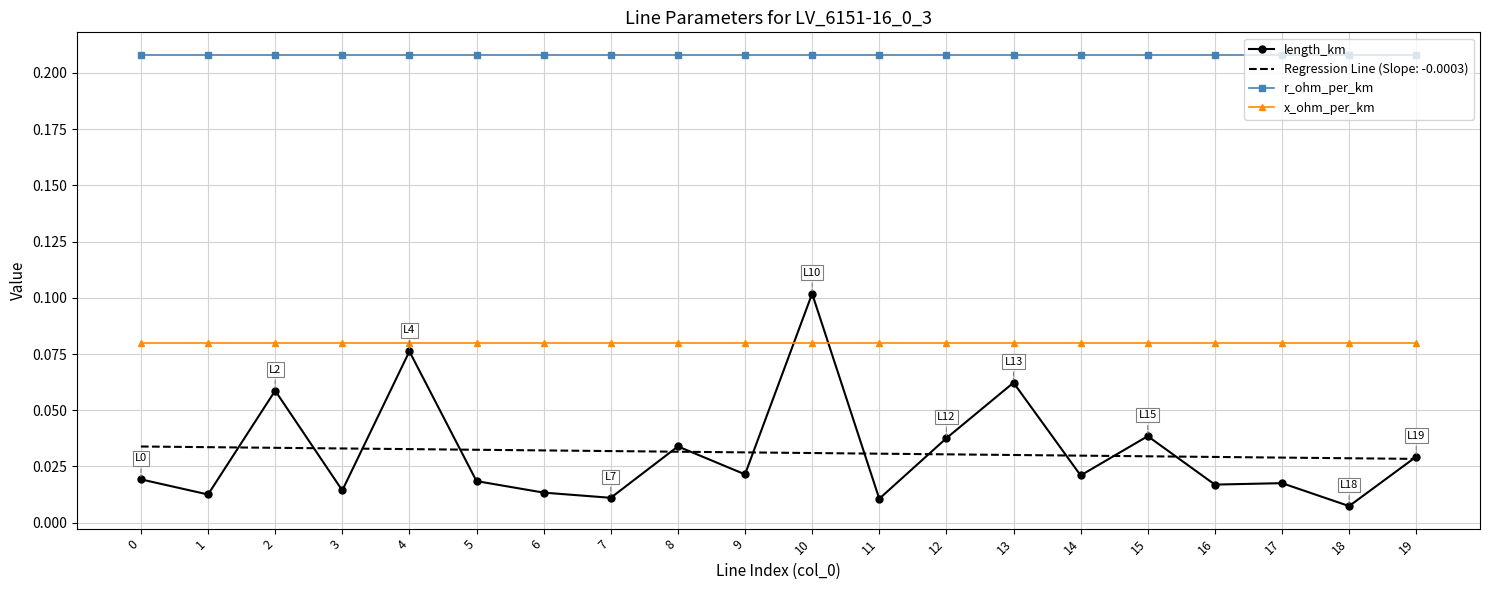

True or false: r_ohm_per_km has a value of 0.3 at 3.

False